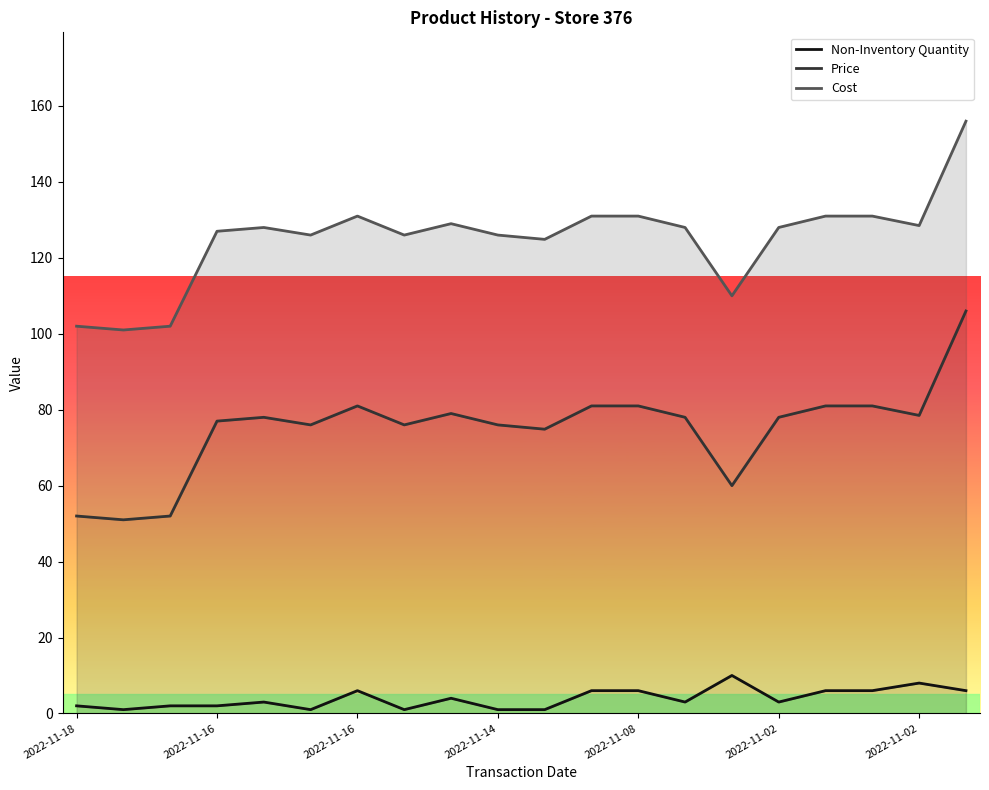

True or false: Cost and Non-Inventory Quantity cross at least once.

False